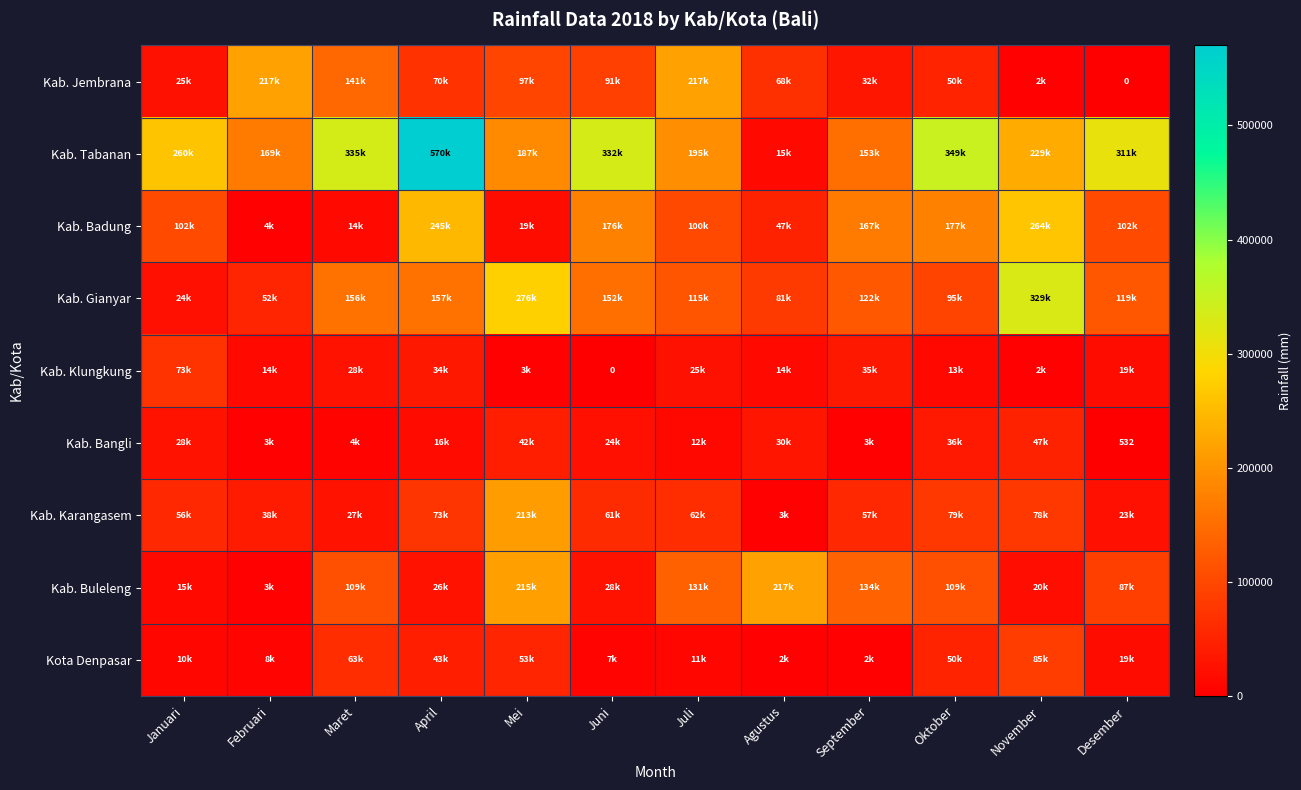

True or false: Kab. Bangli has a value of 532 at Desember.

True